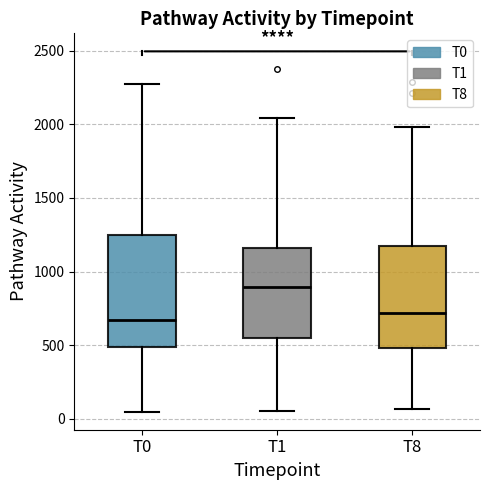

Which box is the tallest, from its lower edge to its upper edge?

T0